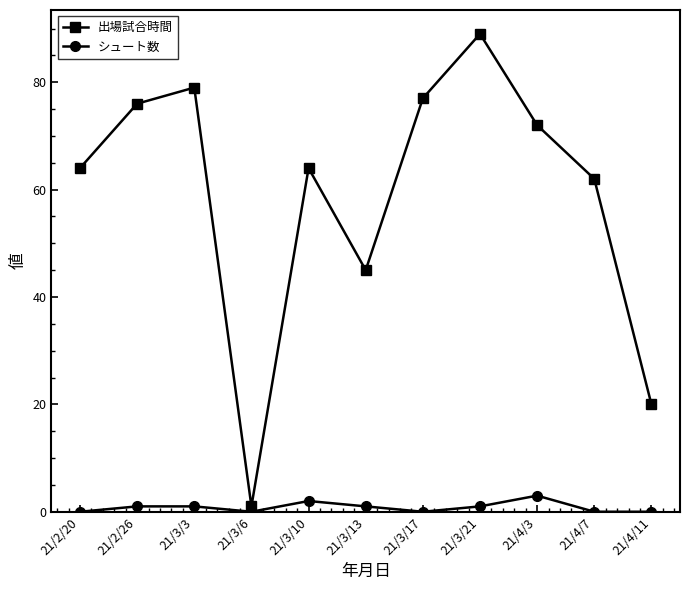

True or false: 出場試合時間 and シュート数 cross at least once.

False